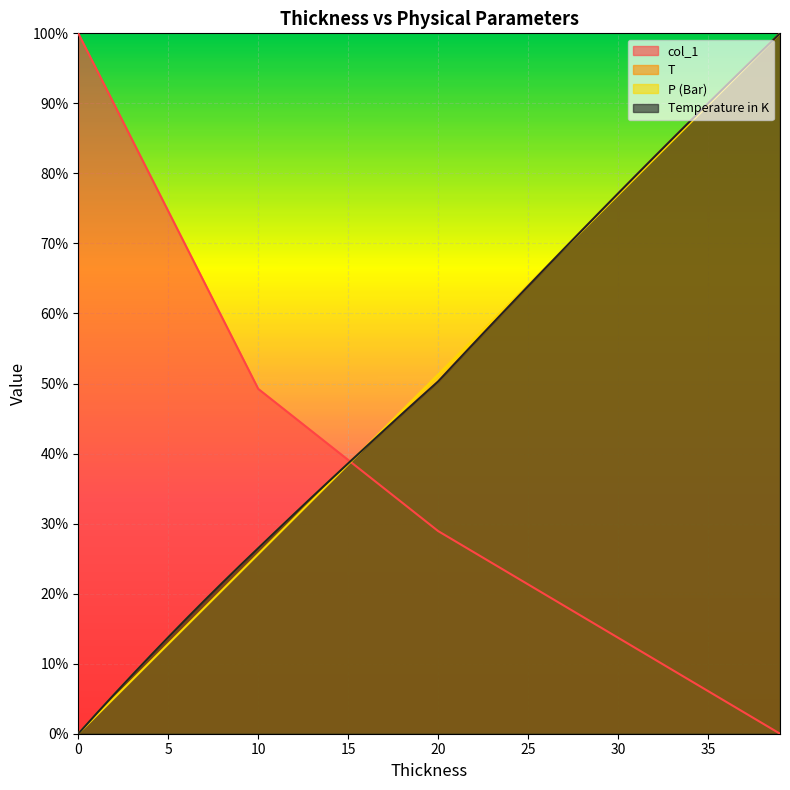

The P (Bar) series shows 0.1 at 5. True or false?

True